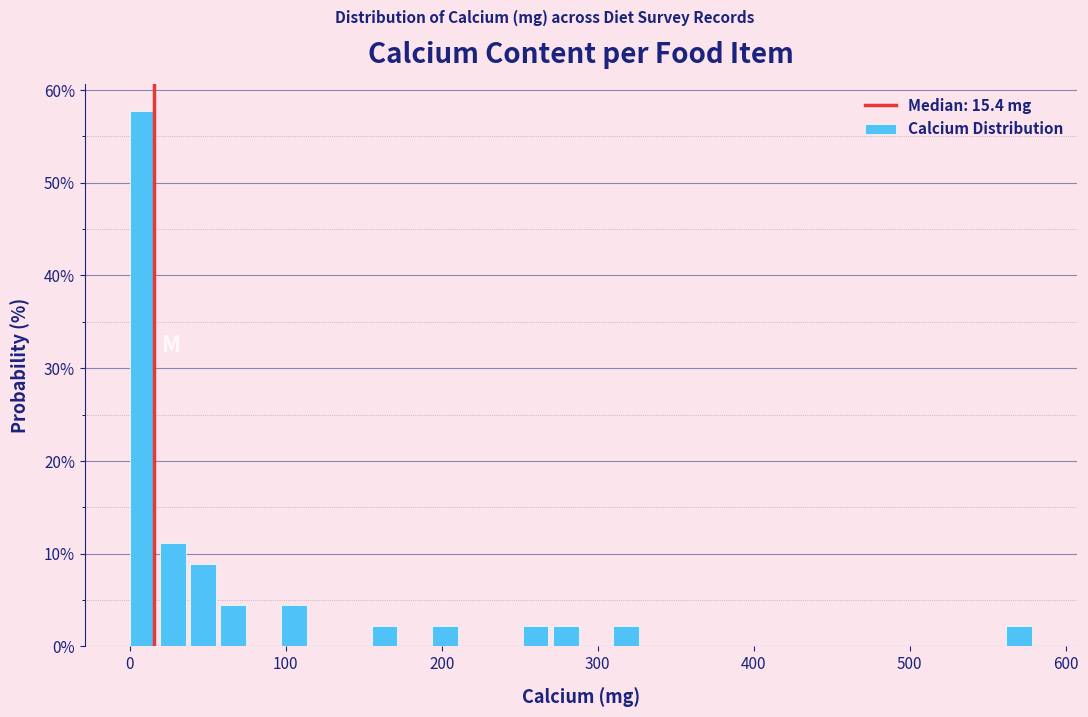

Around what value on the x-axis is the tallest bar? Give the approximate position of its centre, as read against the axis.

10